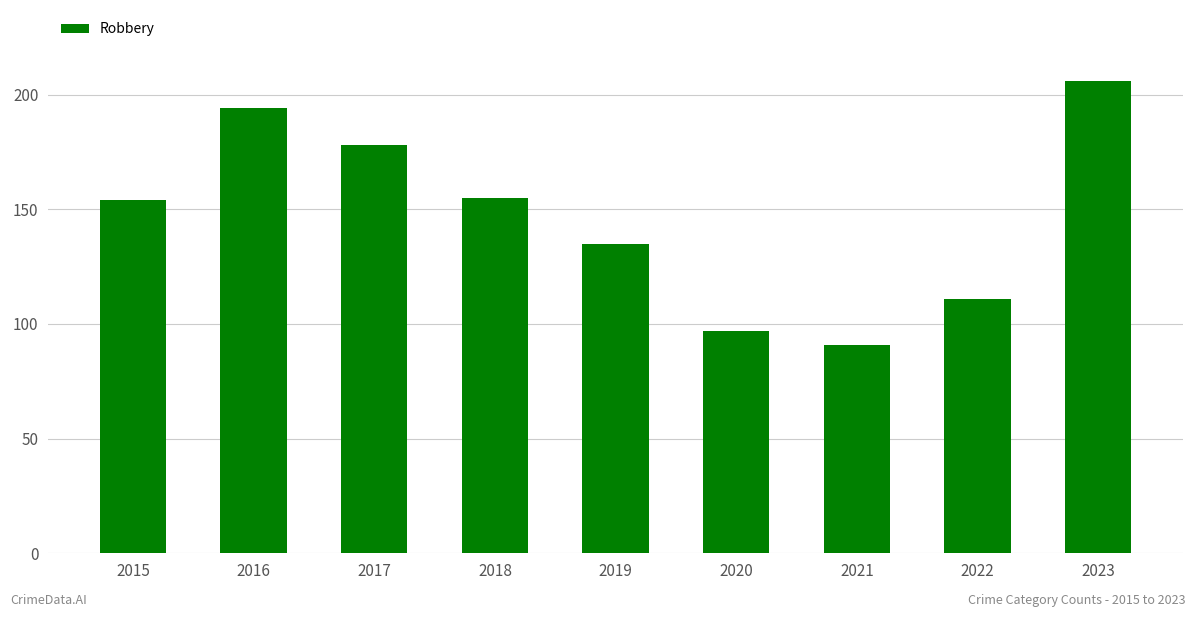

What is the value of the 8th bar from the left?

111